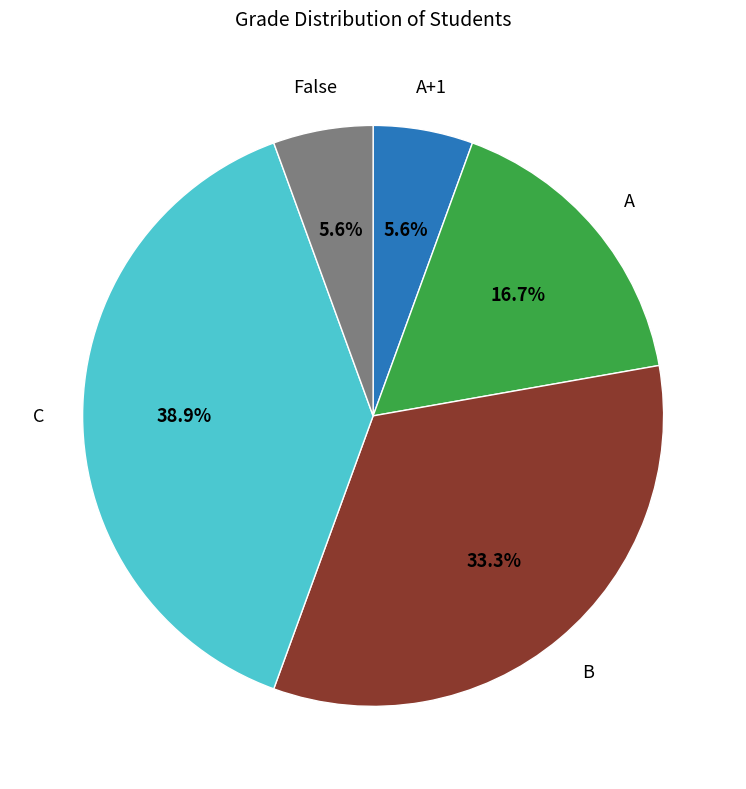

How many segments does this pie chart have?

5